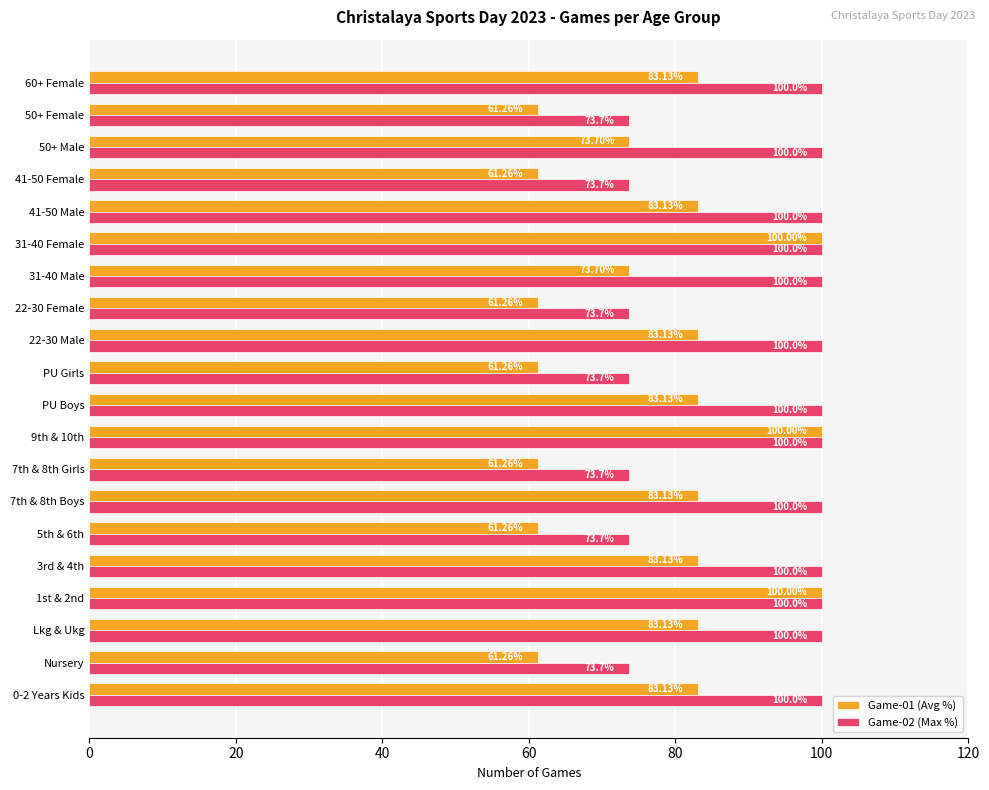

Which series changed the most between 7th & 8th Boys and 9th & 10th?

Game-01 (Avg %)